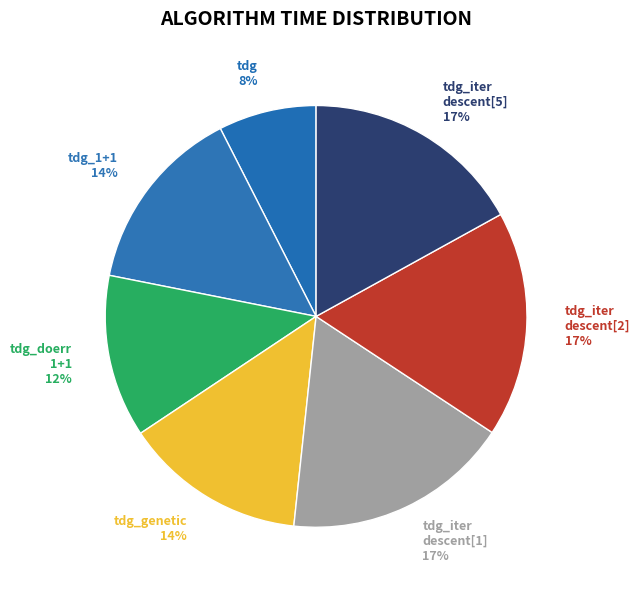

Is it true that tdg_iter descent[1] 17% is 17% of the pie?

True